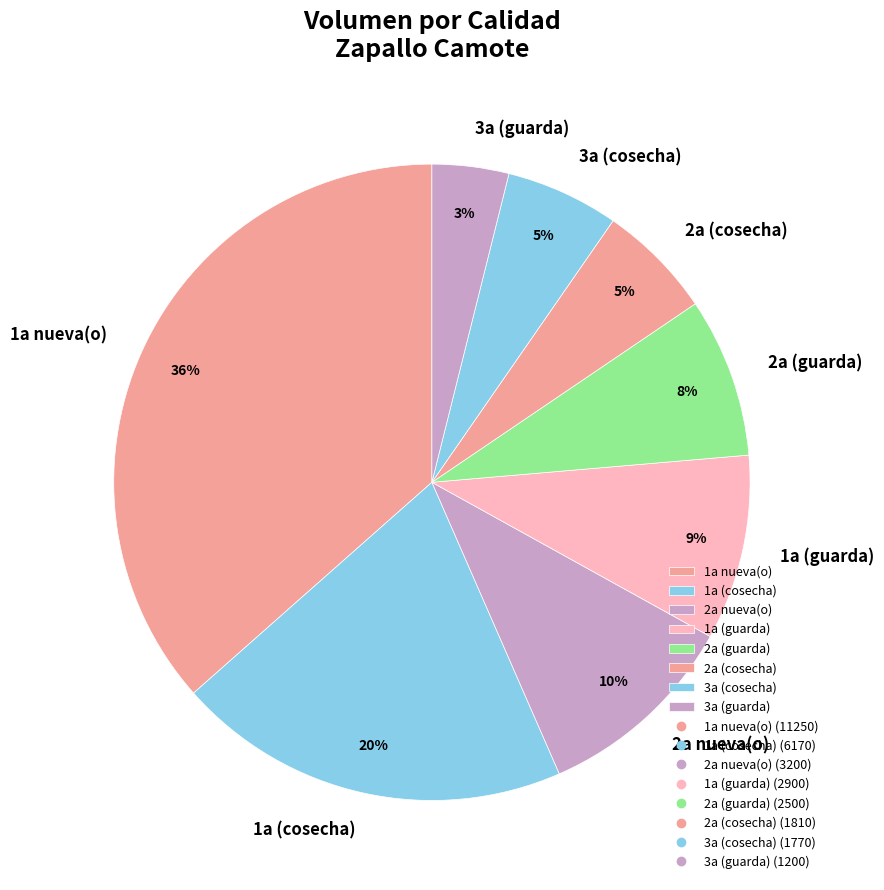

Does any single category account for the majority?

No